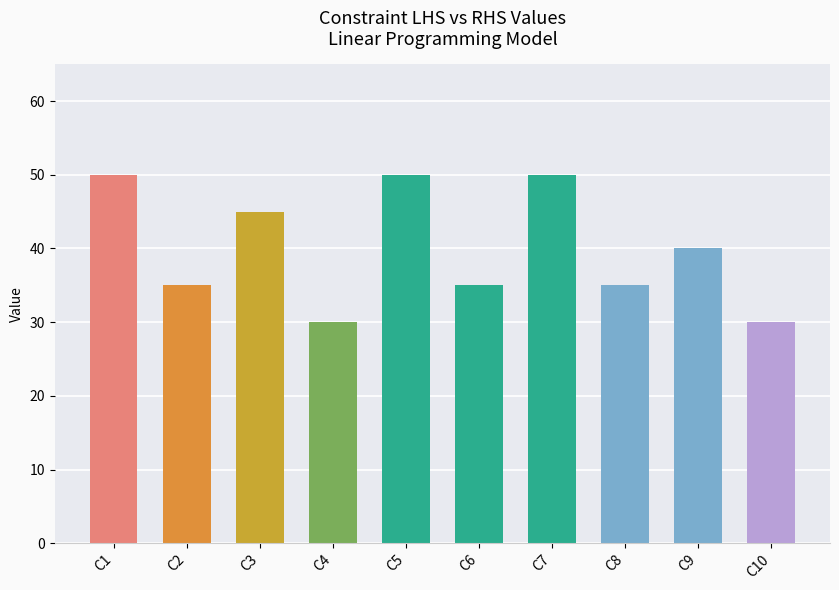

What value does the data have at C1, to the nearest 10?

50